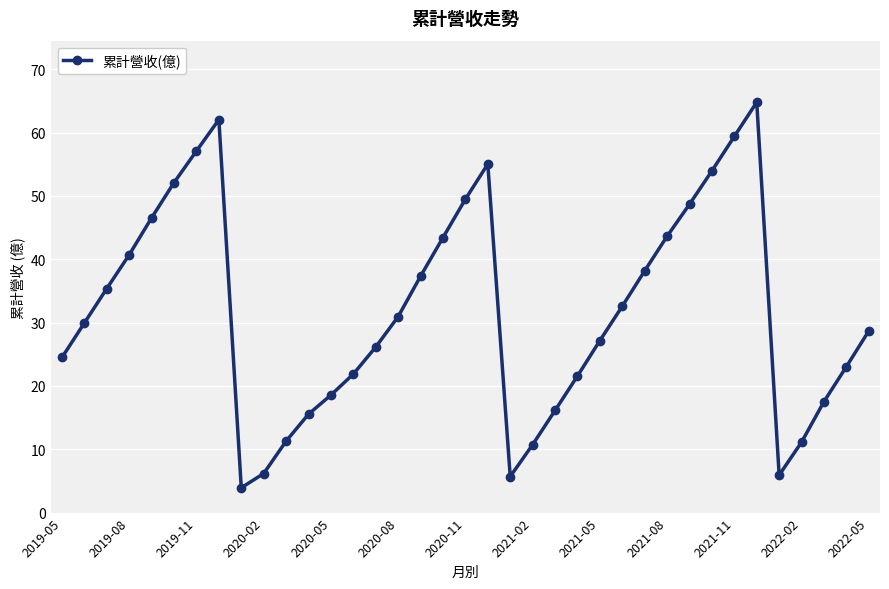

Is this an area chart (filled region under the line)?

No